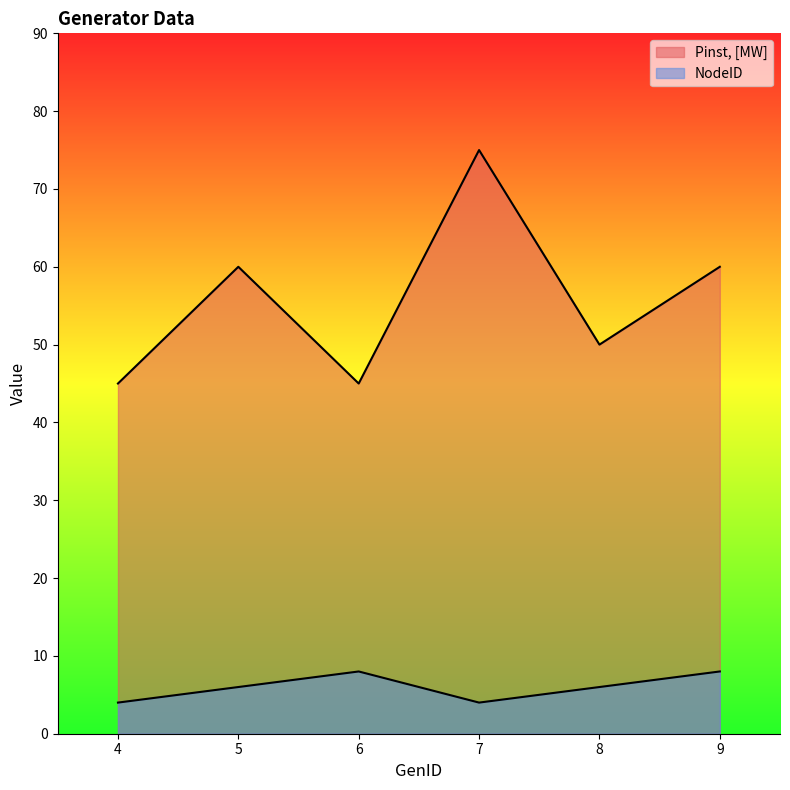

Where does the Pinst, [MW] series first go above 60?

7